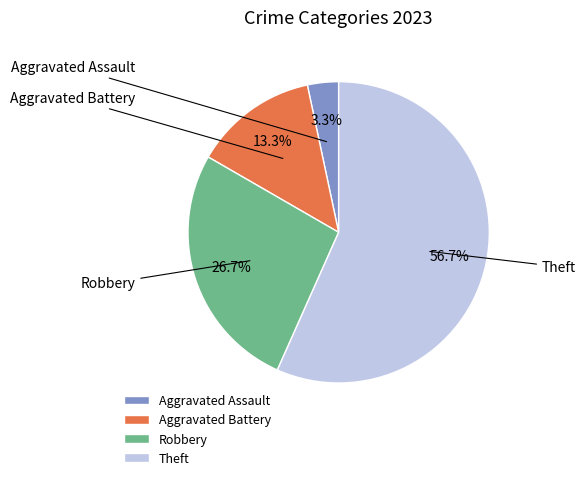

Which slice represents more than half of the pie?

Theft